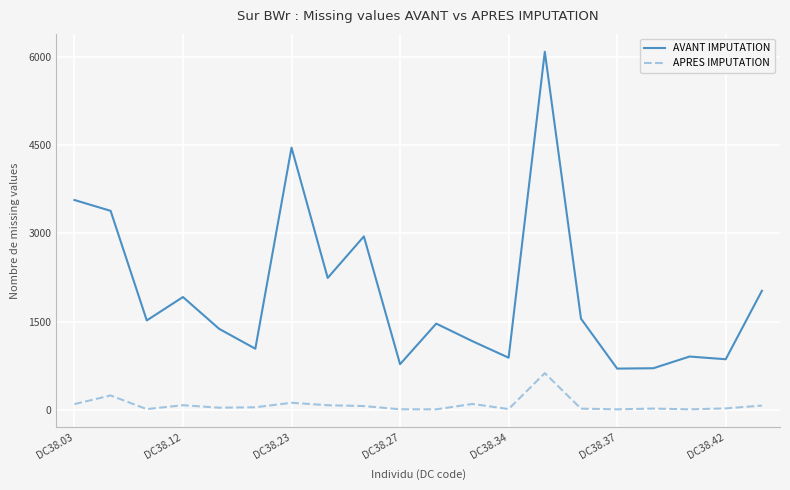

Rank the series by their maximum value, from highest to lowest.

AVANT IMPUTATION, APRES IMPUTATION